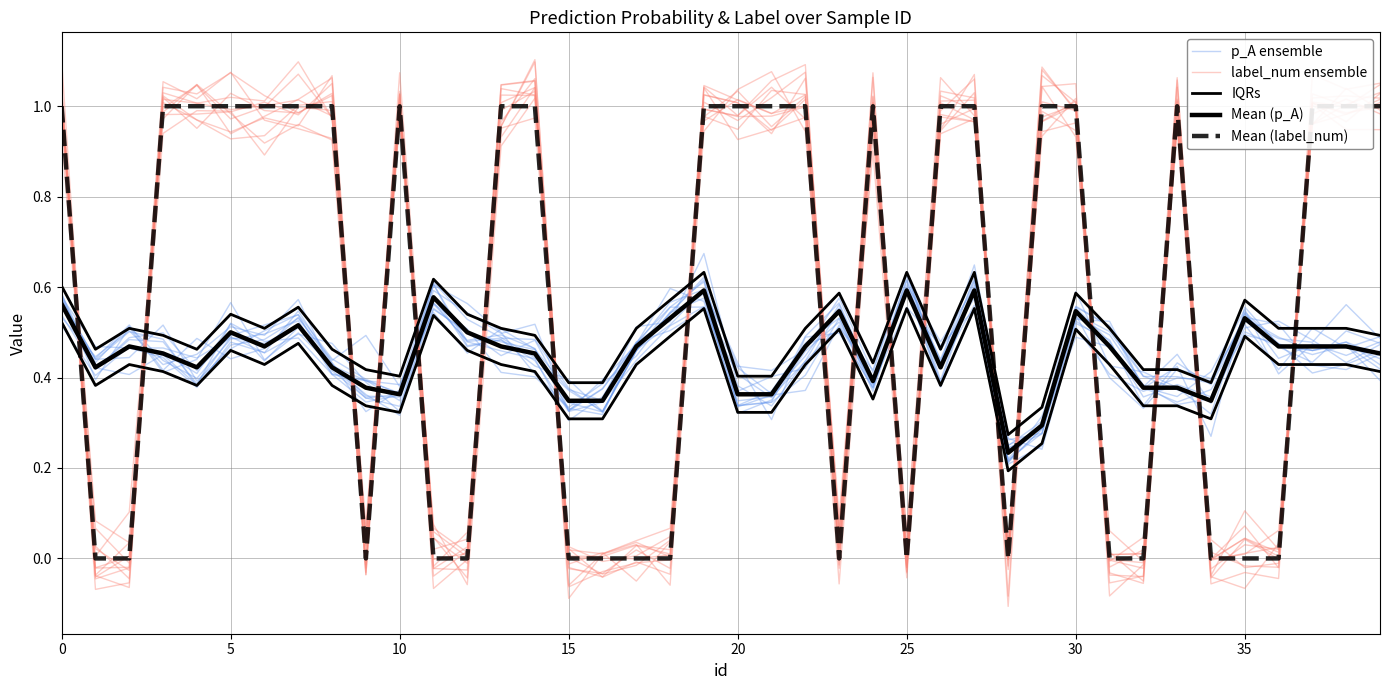

What is the sum of all p_A ensemble values?

17.8